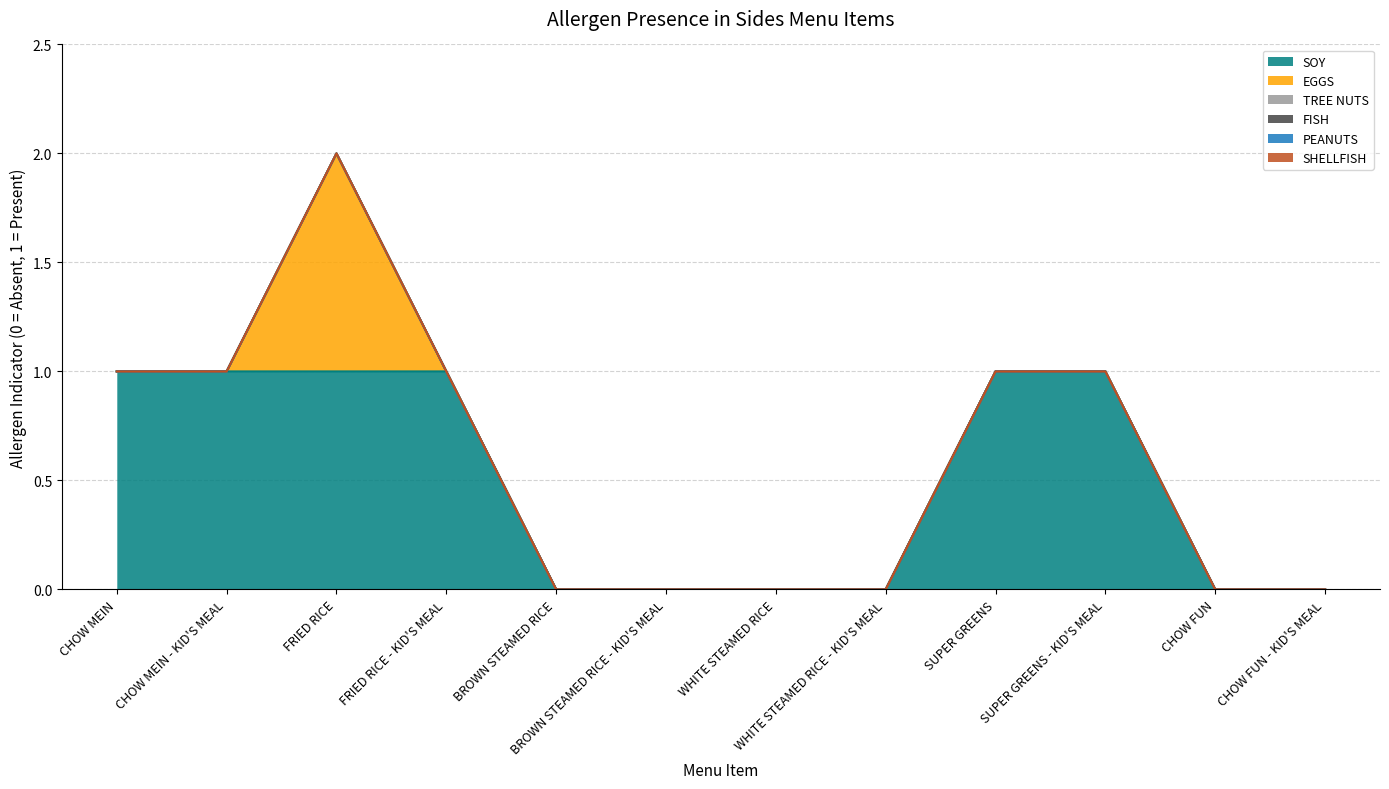

Rank the series at SUPER GREENS - KID'S MEAL from lowest to highest value.

EGGS, TREE NUTS, FISH, PEANUTS, SHELLFISH, SOY